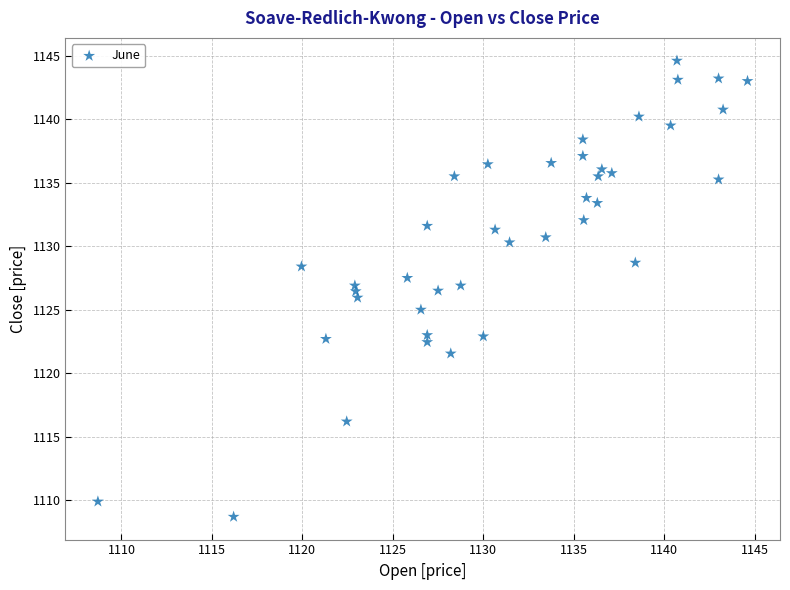

What is the range of Y values (max minus min)?

35.9